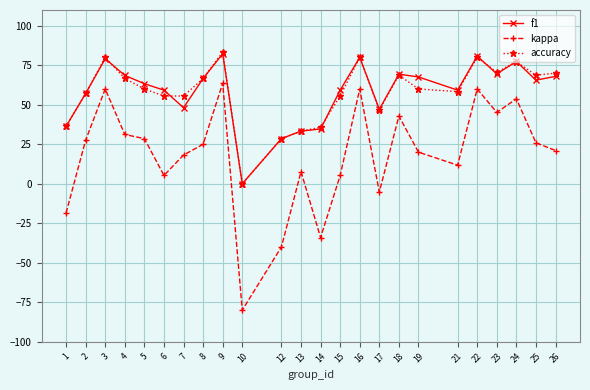

What is the maximum value for f1?

82.3